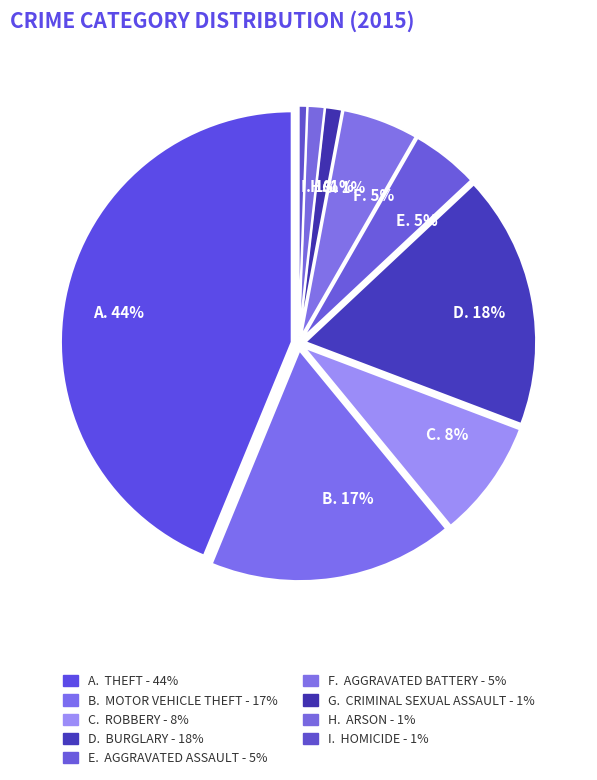

What is the total percentage of Criminal Sexual Assault and Aggravated Assault?

5.9%